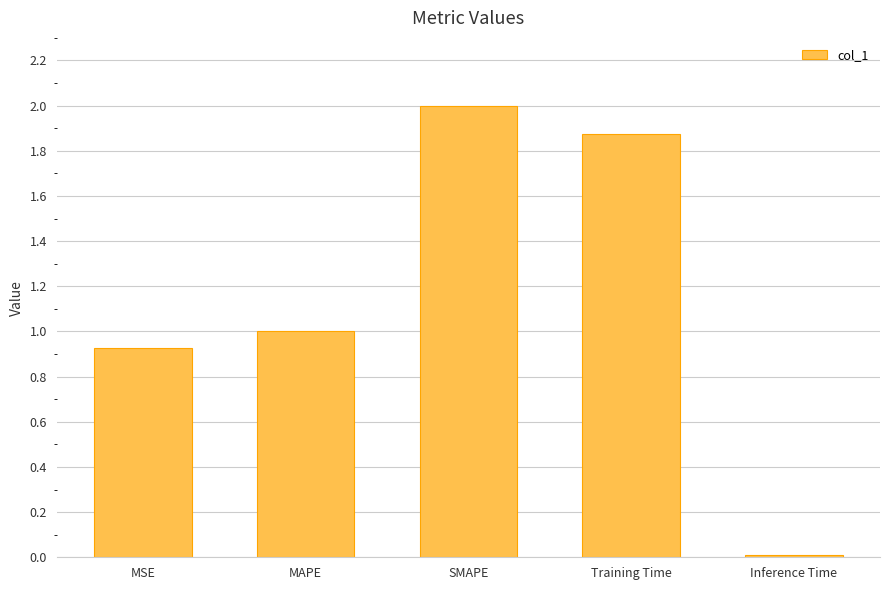

Between MAPE and SMAPE, which is larger?

SMAPE